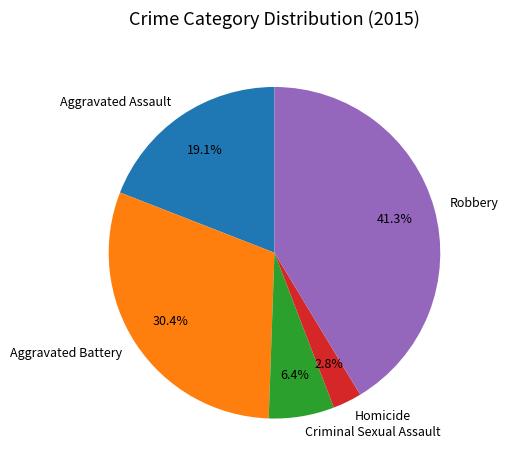

How many segments does this pie chart have?

5